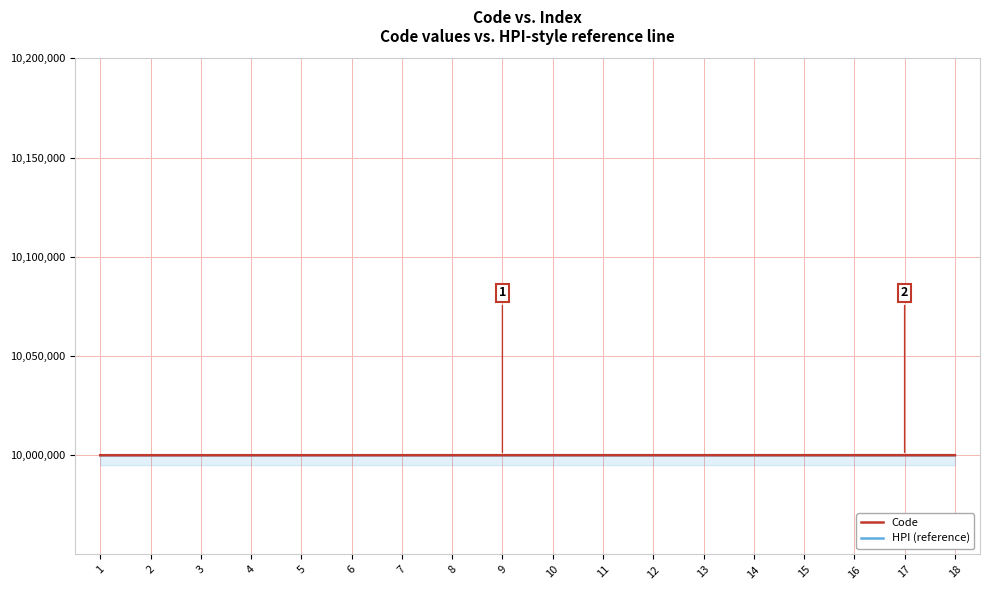

What is the lowest value of the Code series?

10000001